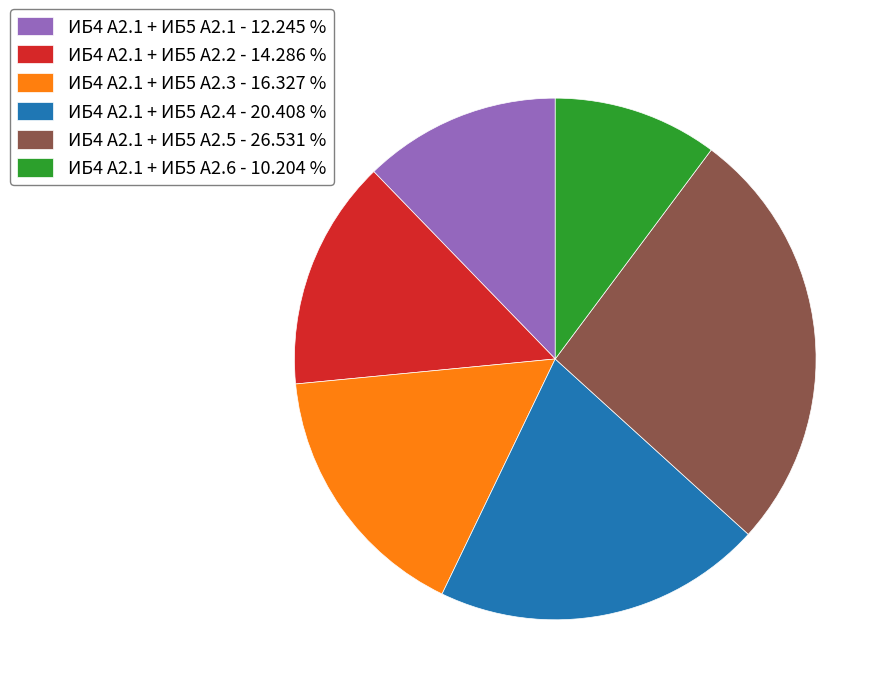

Does ИБ4 А2.1 + ИБ5 А2.5 represent more than half of the total?

No